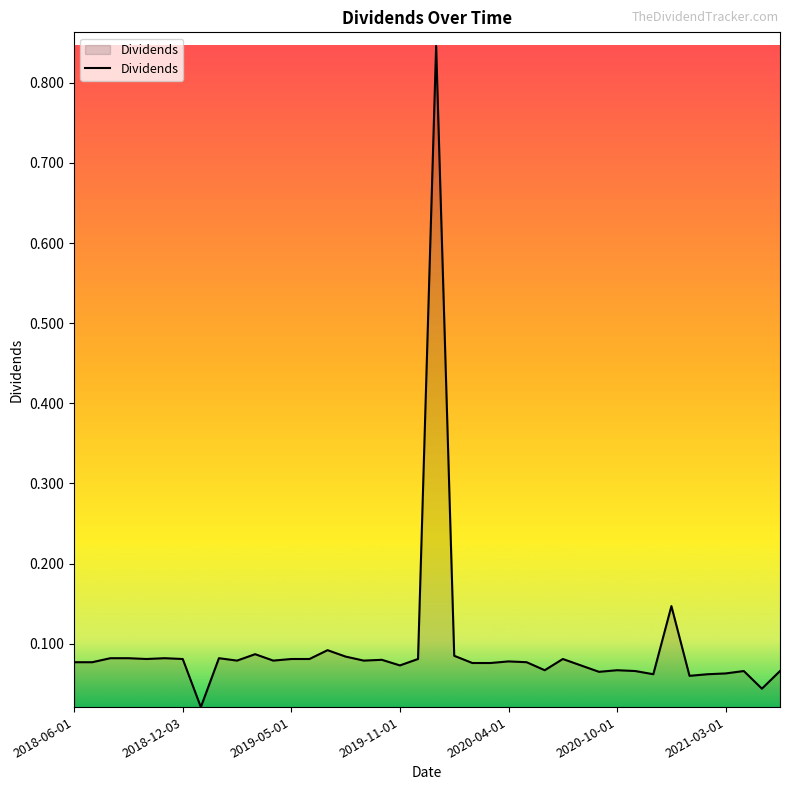

How many lines are shown in the chart?

1